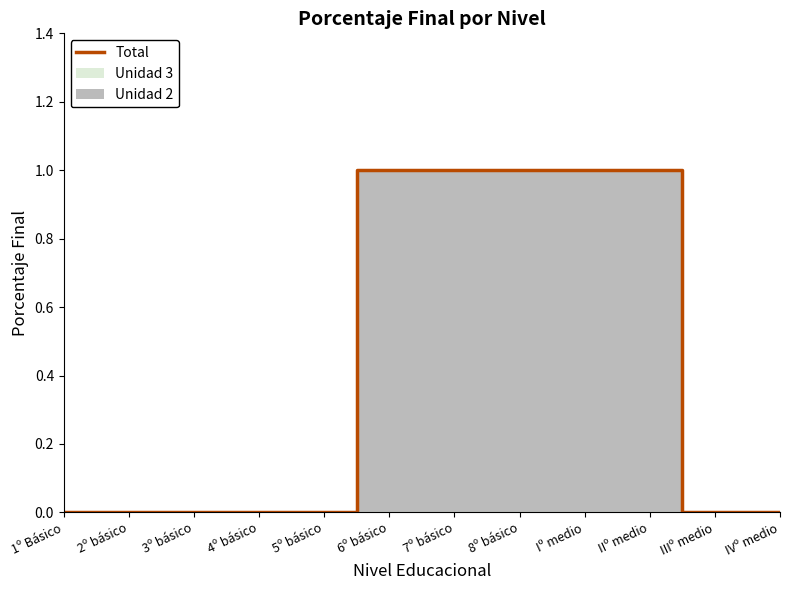

True or false: the data shows 0 at 5º básico.

True